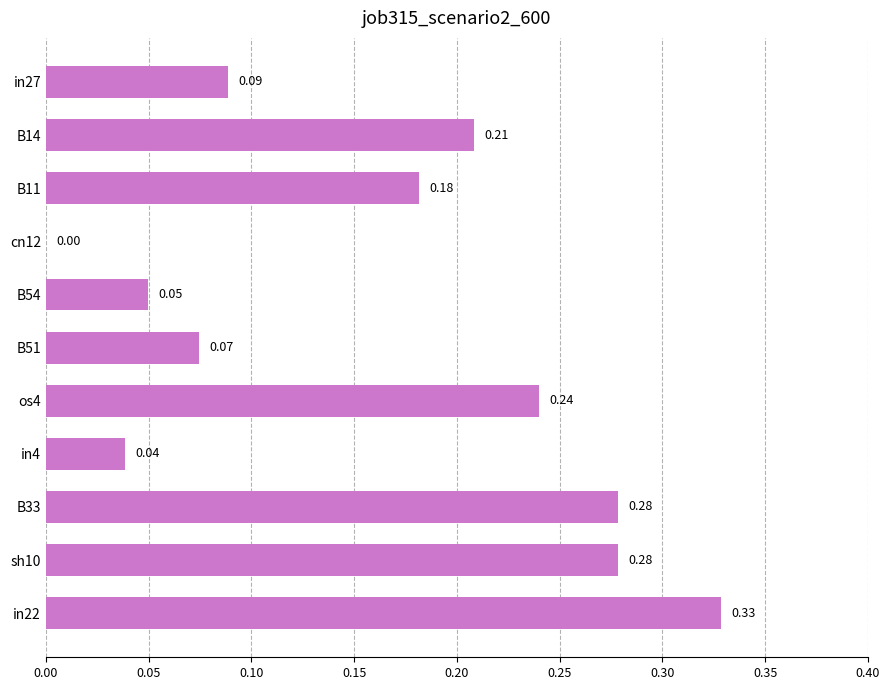

What is the sum of the values at in22 and B11?

0.5